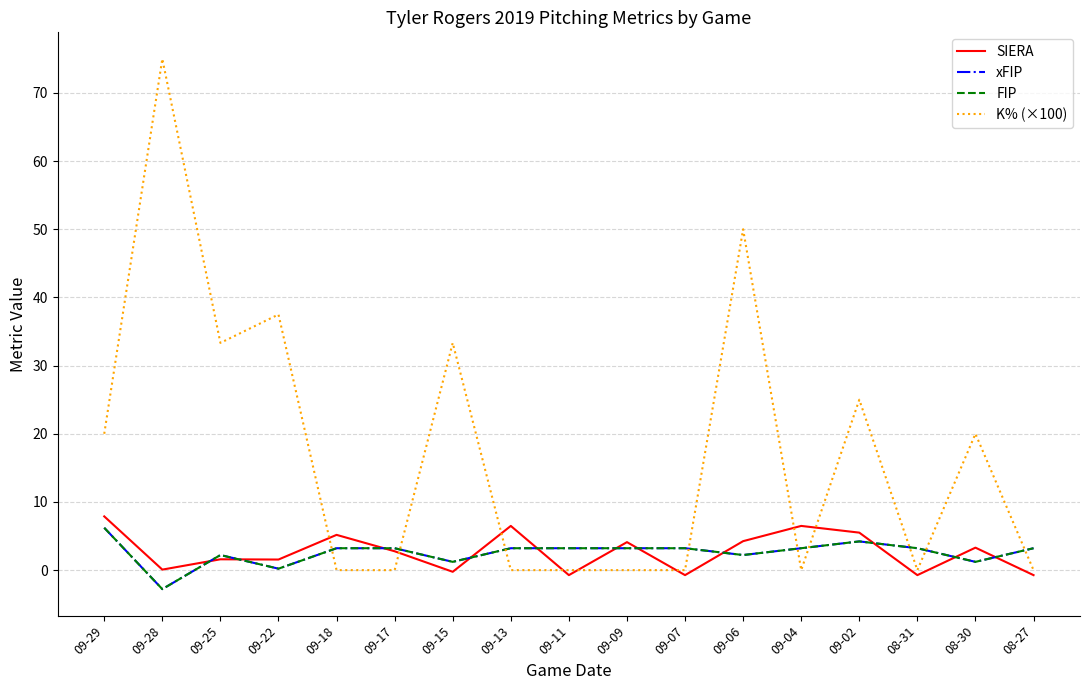

What is the label of the 16th point from the right?

09-28